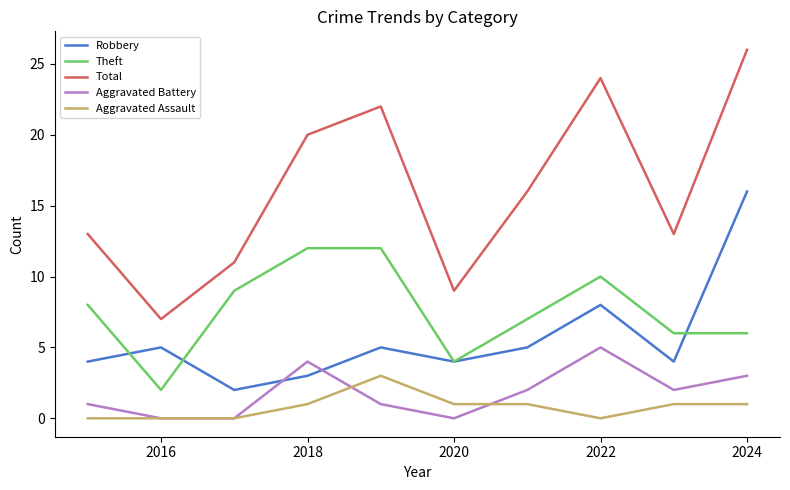

In Robbery, how many points are lower than both neighbors (excluding endpoints)?

3